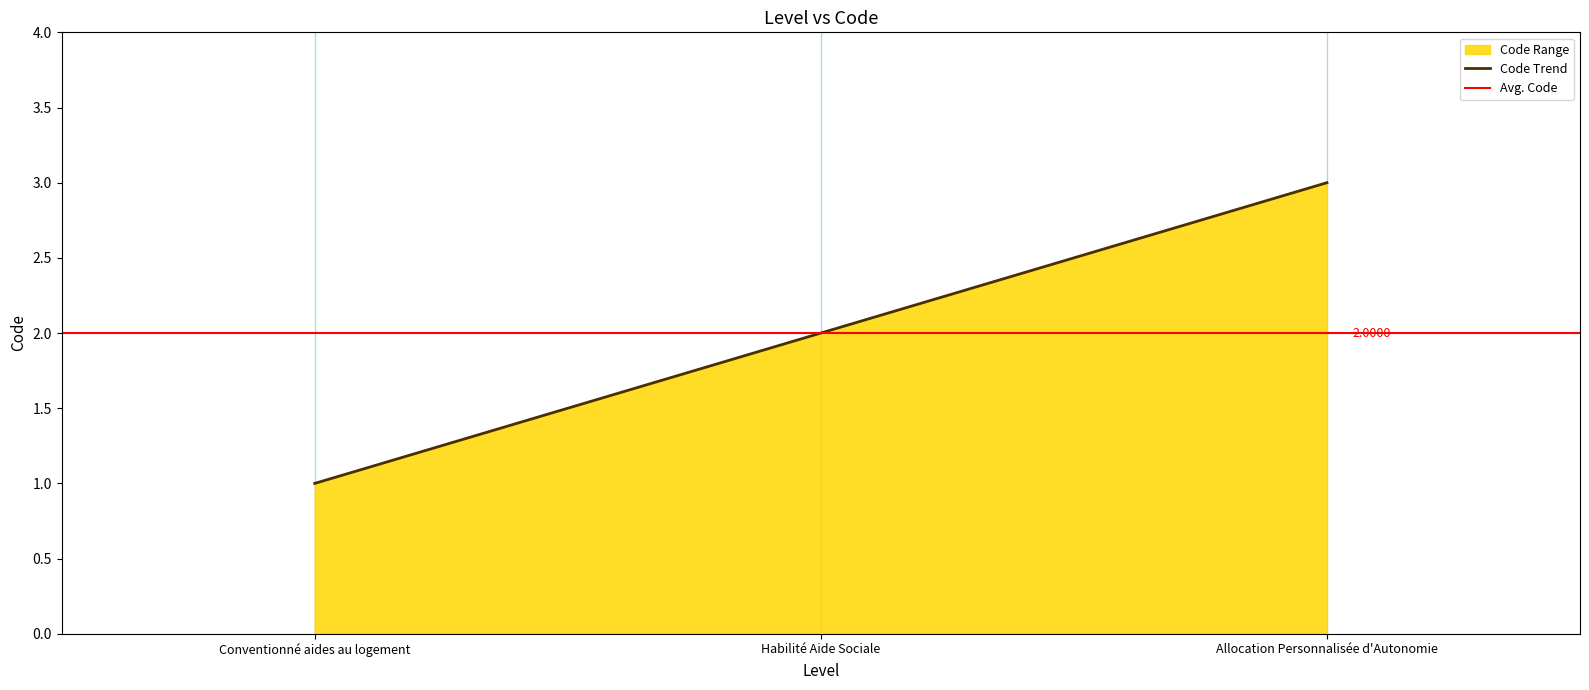

What is the greatest value displayed?

3